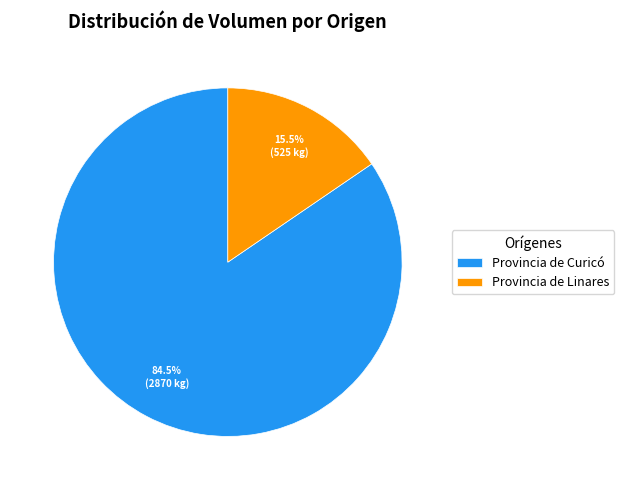

Is the sum of Provincia de Curicó and Provincia de Linares greater than half?

Yes